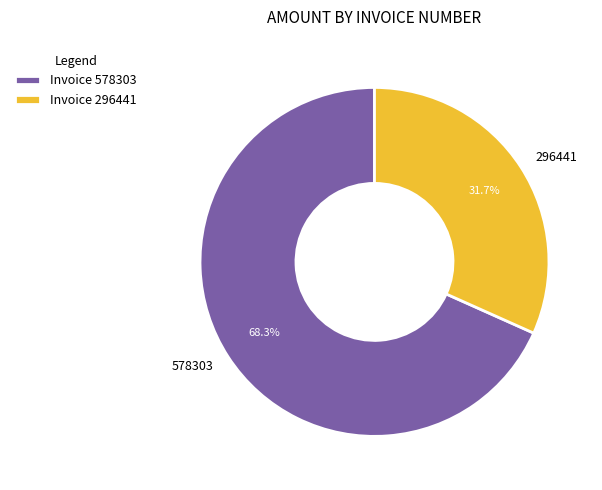

To the nearest percent, what is the average slice percentage?

50%